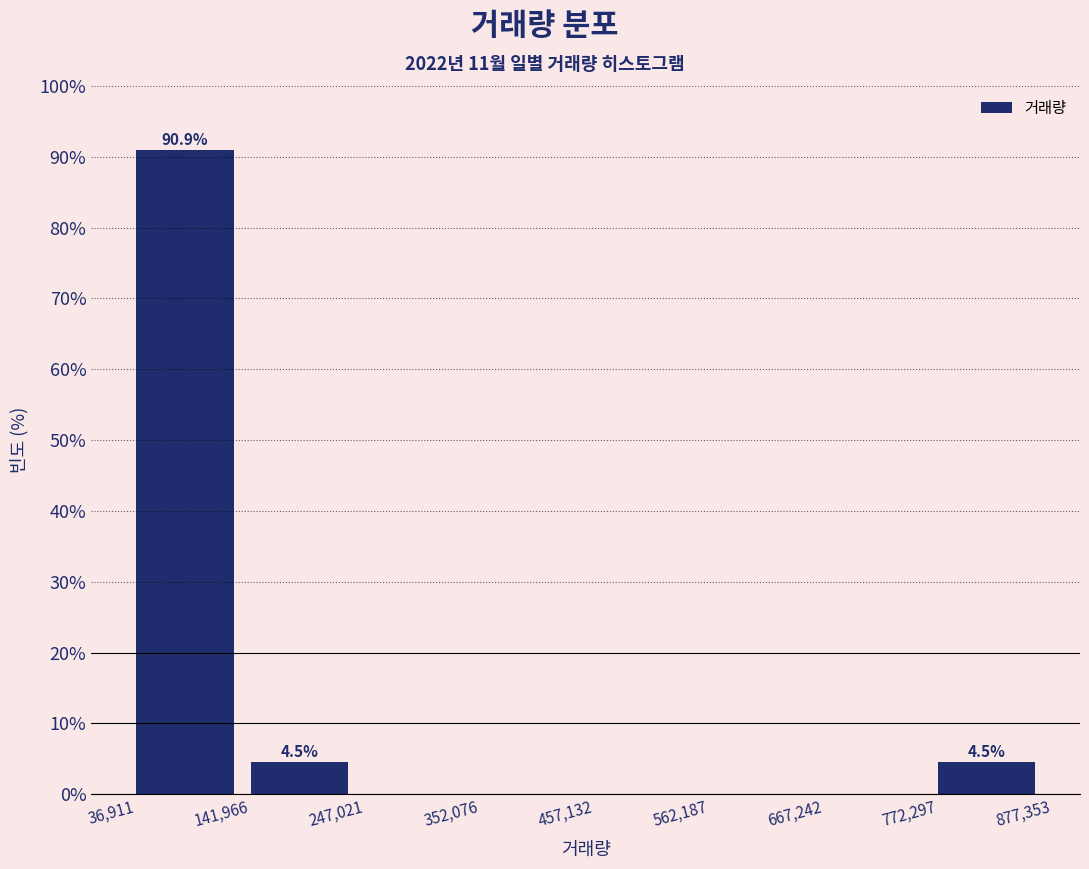

Over which range of the x-axis is the bar tallest?

36,911 to 141,966